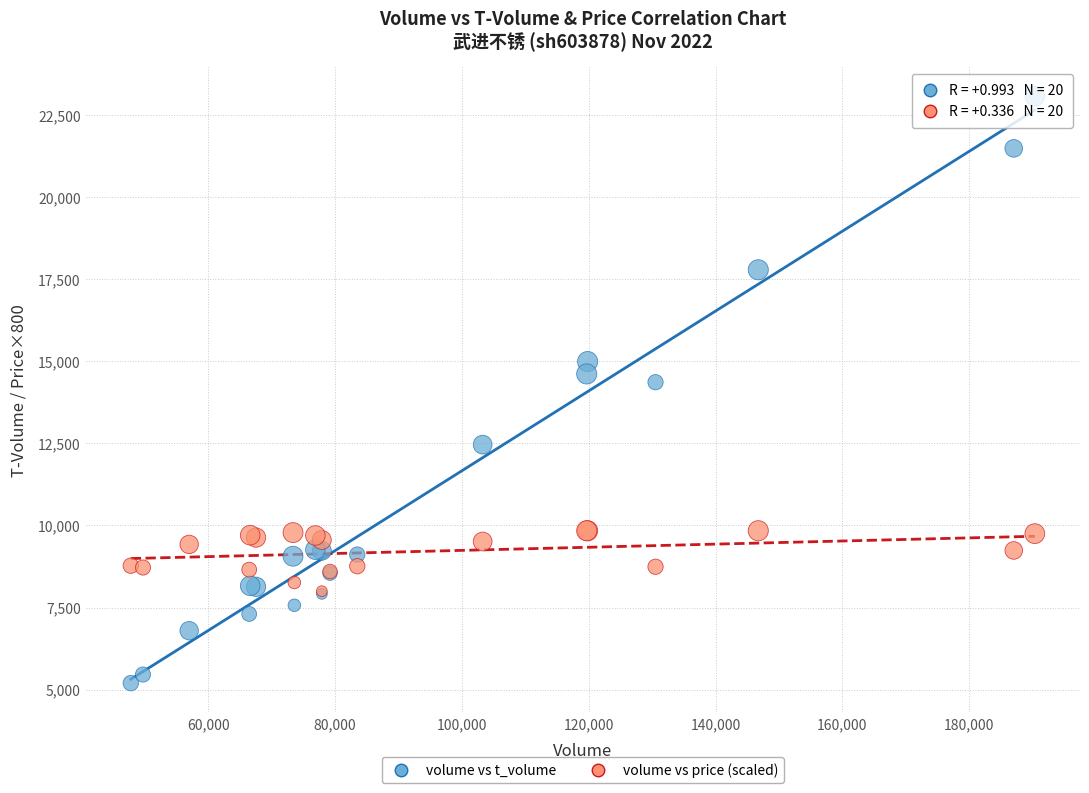

Which series contains the highest Y value?

volume vs t_volume